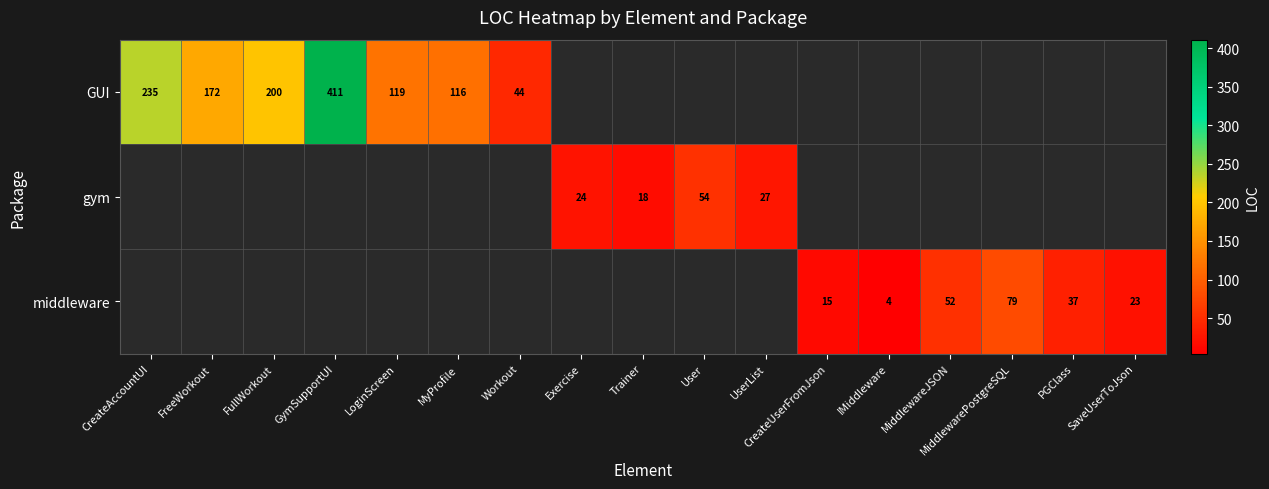

True or false: GUI has a value of 411 at GymSupportUI.

True